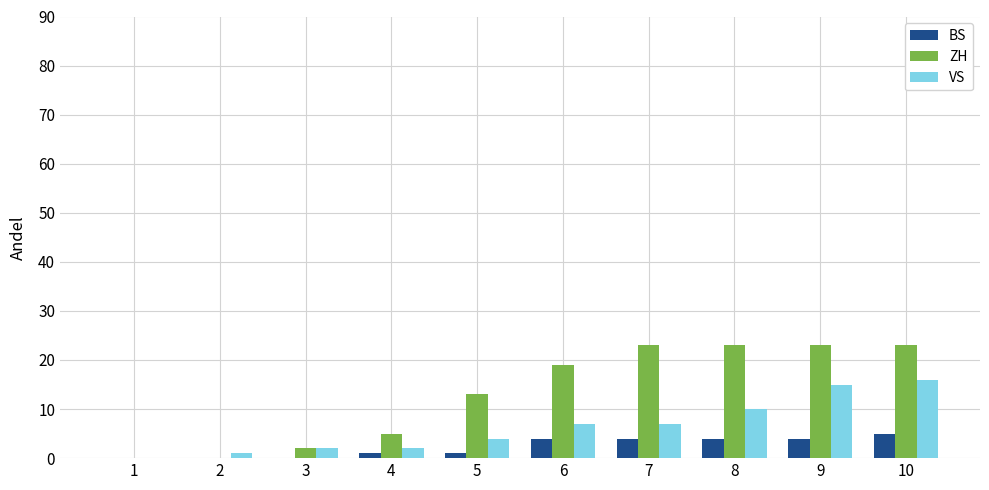

What is the total value across all series at 9?

42